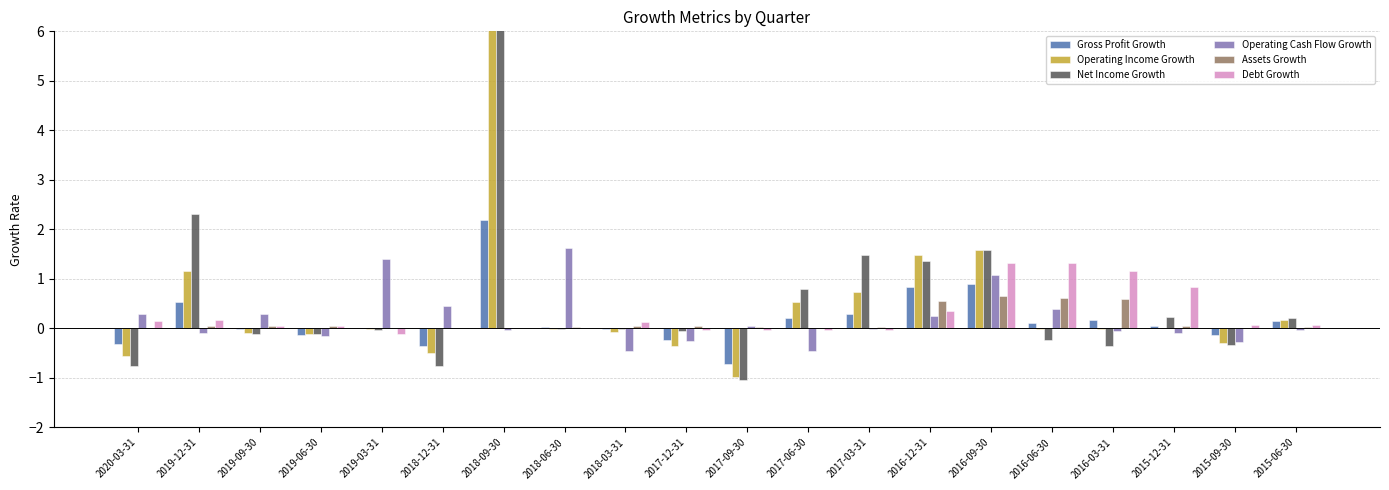

Which category has the lowest value across all series?

2017-09-30